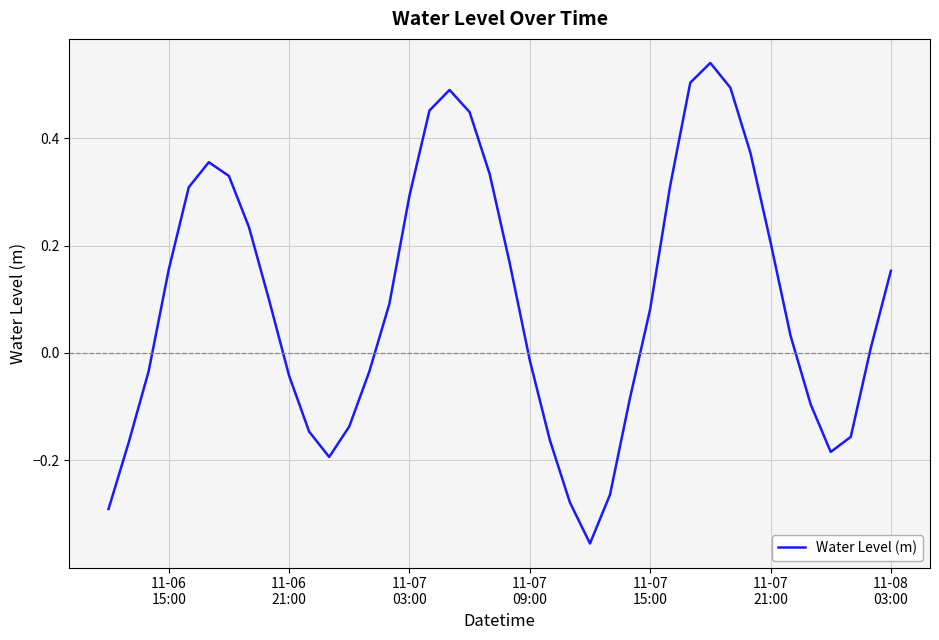

What is the difference between the maximum and minimum values?

0.9